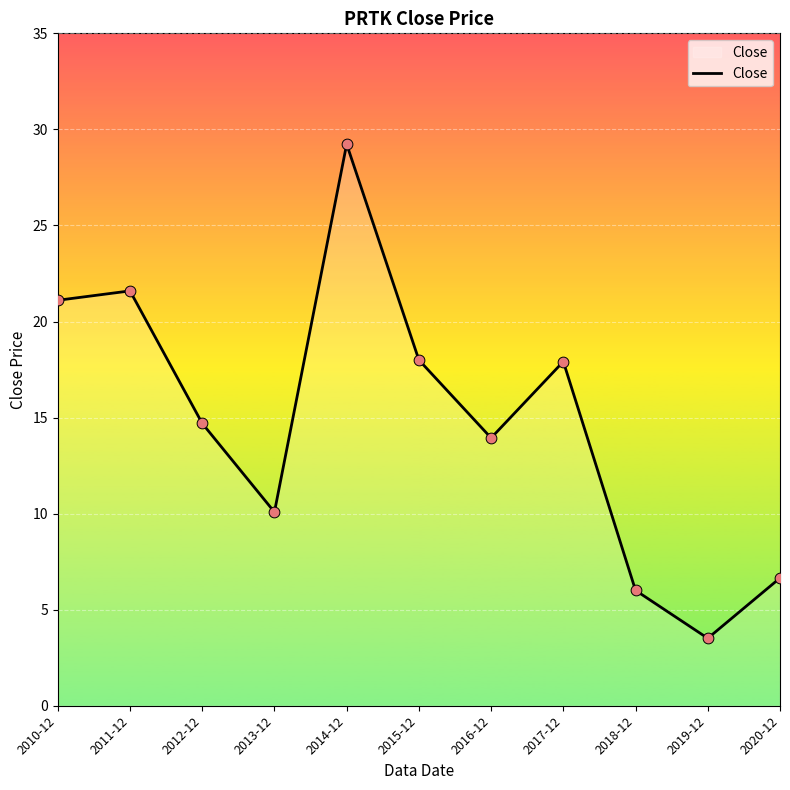

What is the ratio of the value at 2014-12 to the value at 2010-12?

1.4